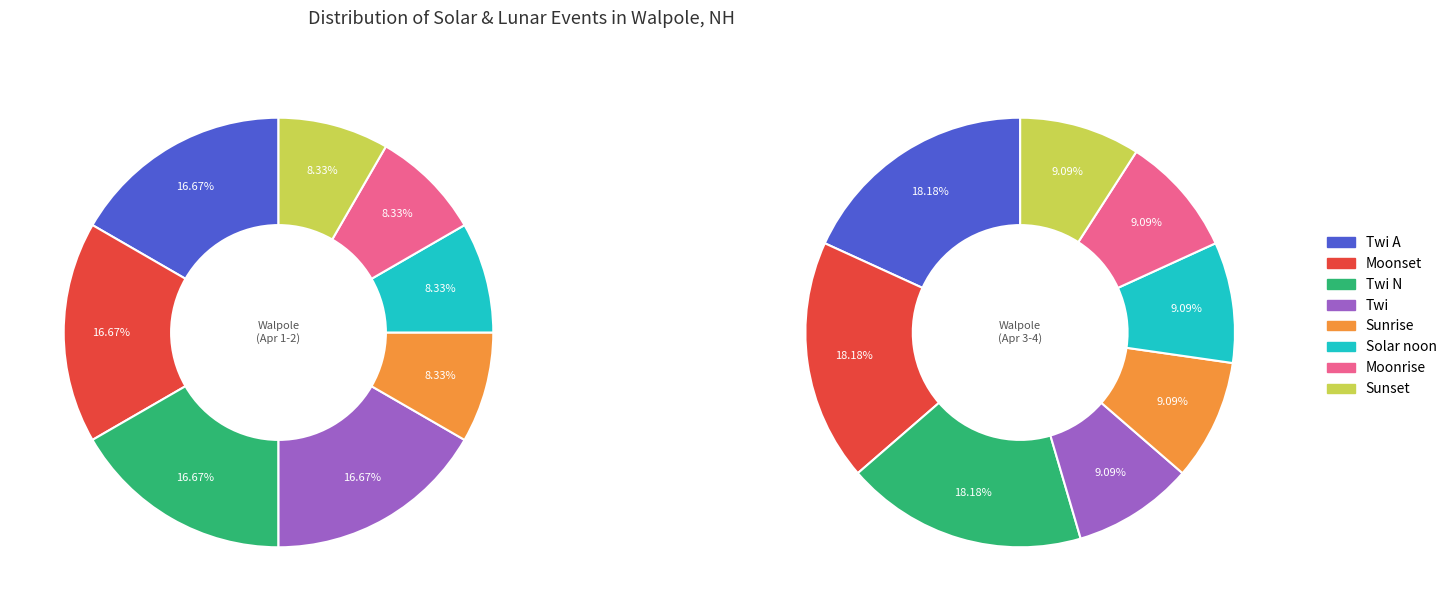

To the nearest percent, what portion does Sunrise represent?

9%